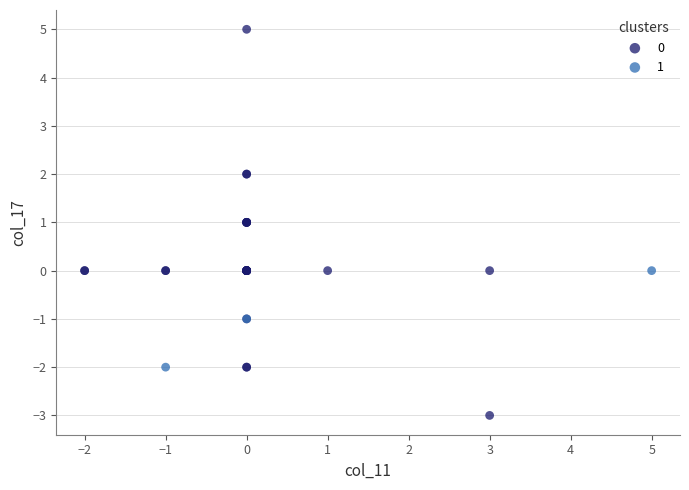

What are all the series names shown in the legend?

0, 1